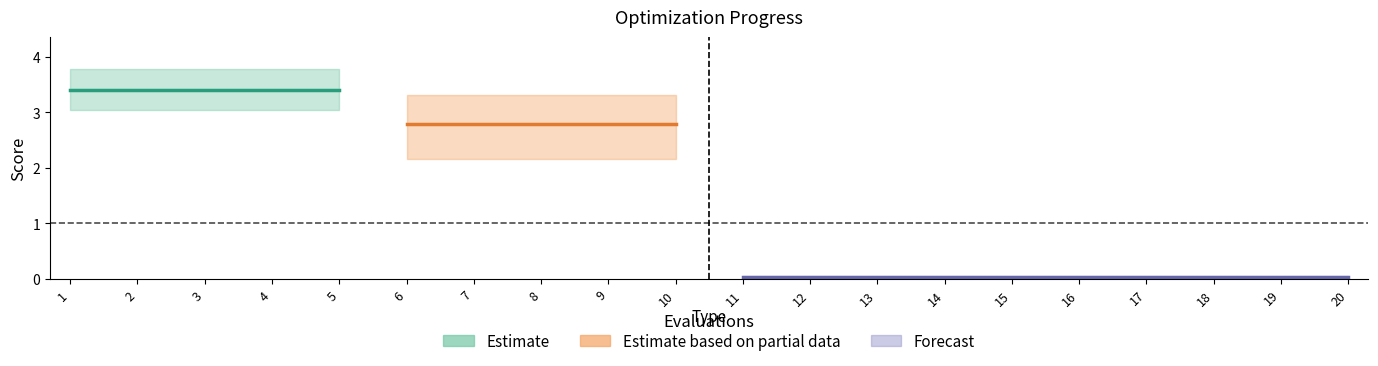

What is the sum of all worst values?

36.0